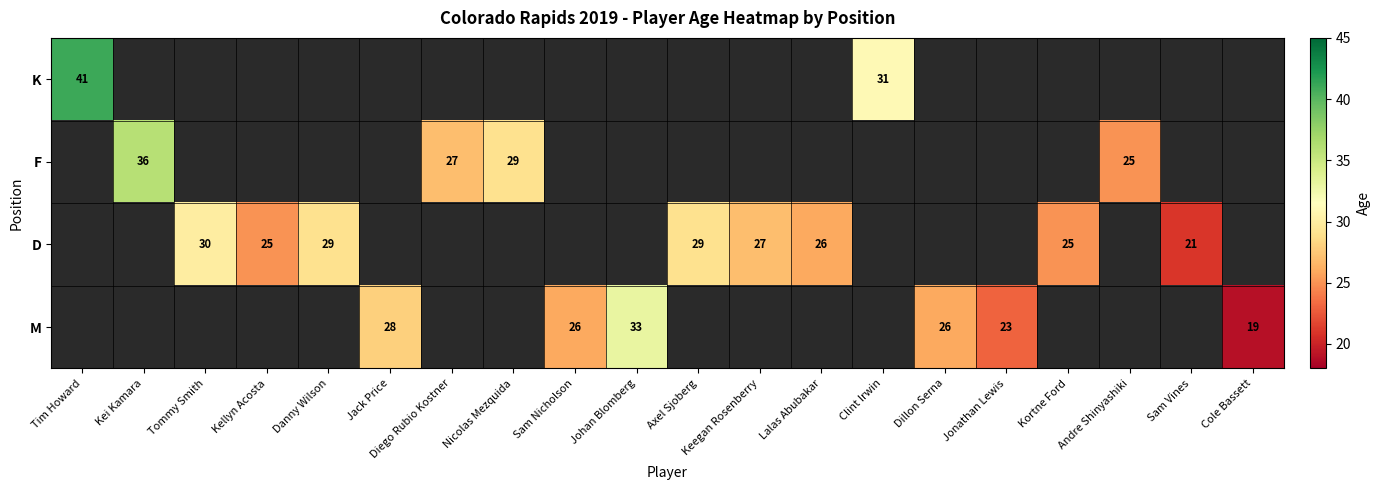

True or false: K has a value of 13 at Clint Irwin.

False